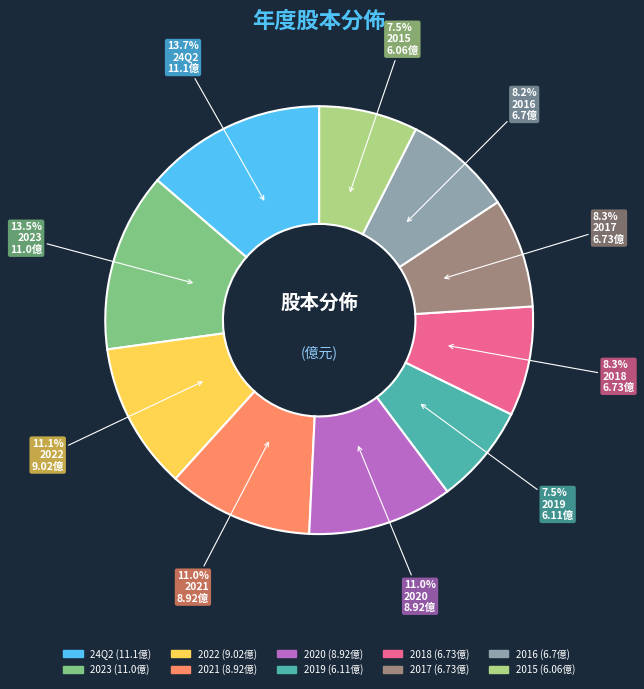

Between 2023 and 2019, which is larger?

2023